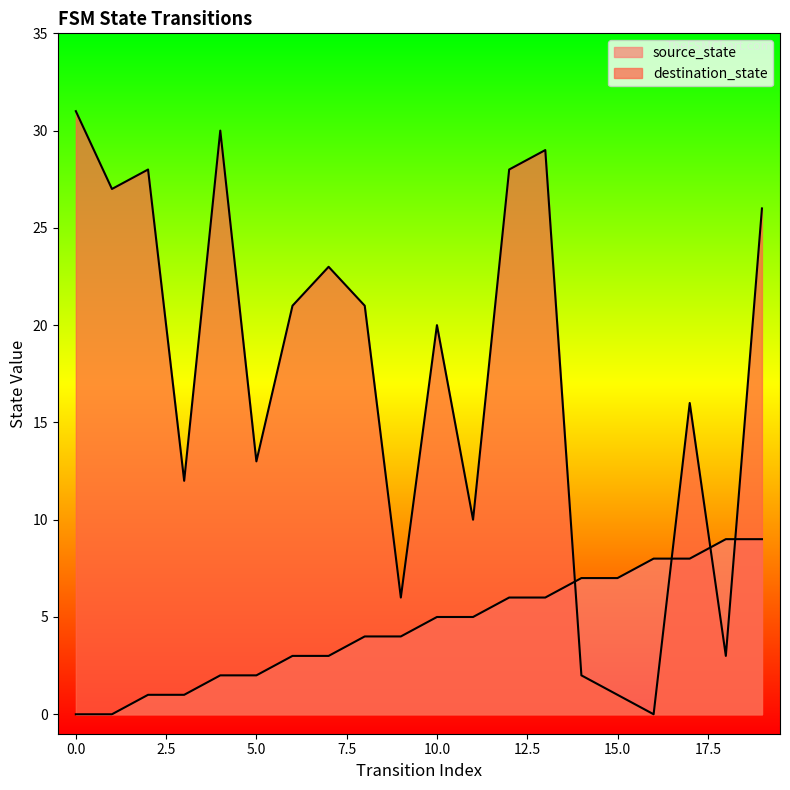

What is the value of the source_state point at the 9th from the left?

4